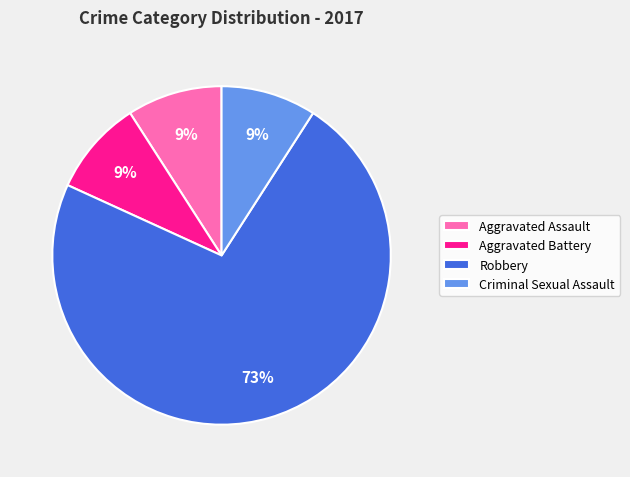

What is the ratio of the value at Aggravated Assault to the value at Aggravated Battery?

1.0